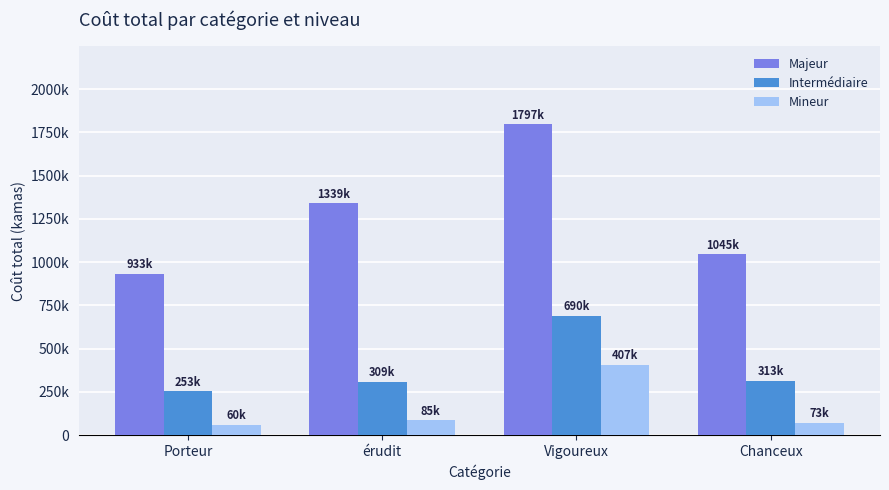

What is the total value across all series at Porteur?

1247300